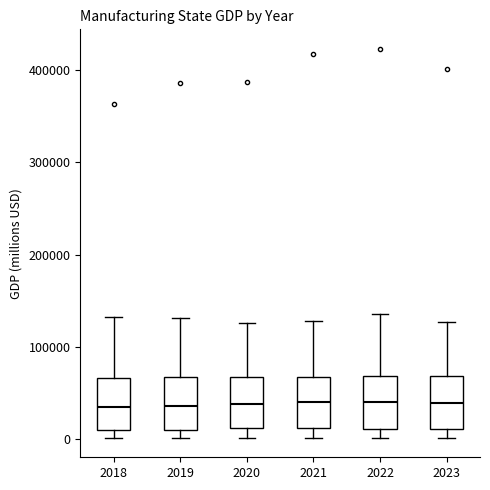

Where is the upper edge of the box at x = 2021 on the y-axis? The values are not printed on the chart, so give them approximately, as read against the axis.

70000